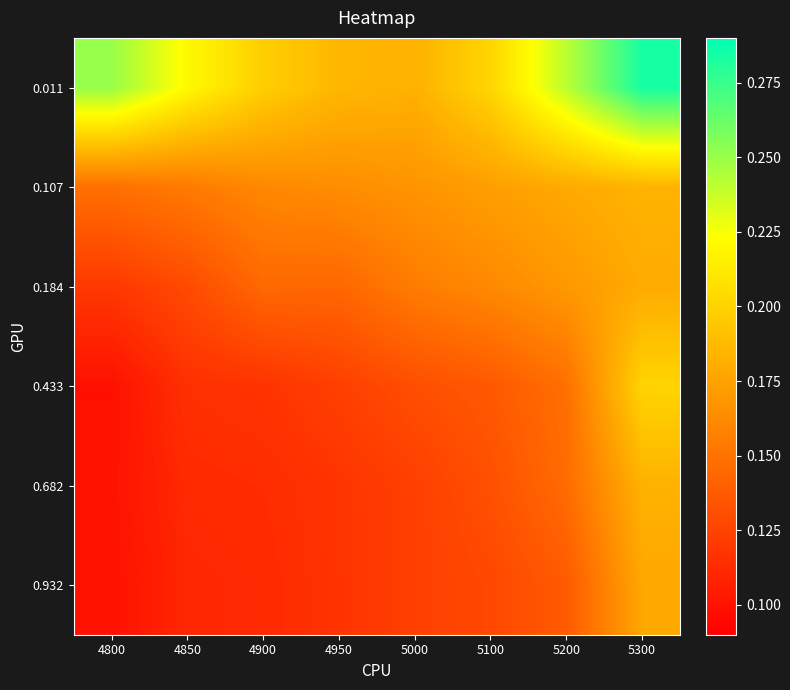

Reading right to left, transcribe all the data shown in this chart.

0.011: 5300=0.3	5200=0.2	5100=0.2	5000=0.2	4950=0.2	4900=0.2	4850=0.2	4800=0.3
0.107: 5300=0.2	5200=0.2	5100=0.2	5000=0.2	4950=0.2	4900=0.2	4850=0.2	4800=0.1
0.184: 5300=0.2	5200=0.2	5100=0.2	5000=0.2	4950=0.1	4900=0.1	4850=0.1	4800=0.1
0.433: 5300=0.2	5200=0.1	5100=0.1	5000=0.1	4950=0.1	4900=0.1	4850=0.1	4800=0.1
0.682: 5300=0.2	5200=0.1	5100=0.1	5000=0.1	4950=0.1	4900=0.1	4850=0.1	4800=0.1
0.932: 5300=0.2	5200=0.1	5100=0.1	5000=0.1	4950=0.1	4900=0.1	4850=0.1	4800=0.1